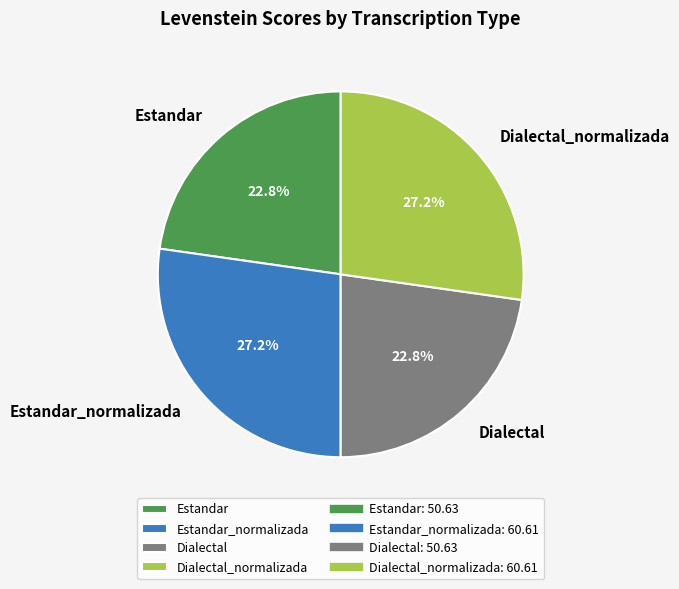

The Estandar slice represents 35% of the pie. True or false?

False